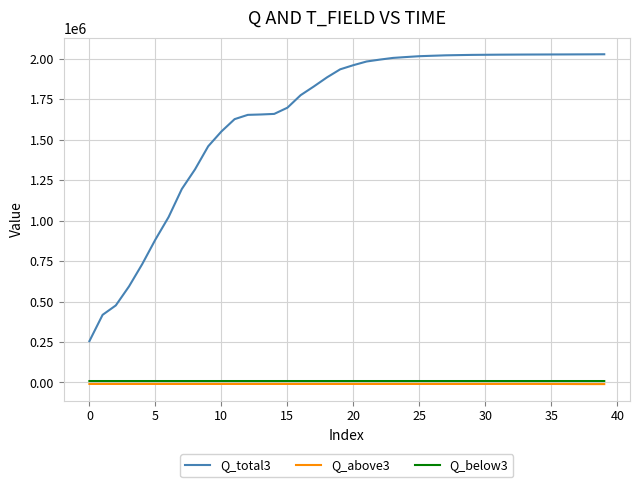

Which series has the largest range (max minus min)?

Q_total3